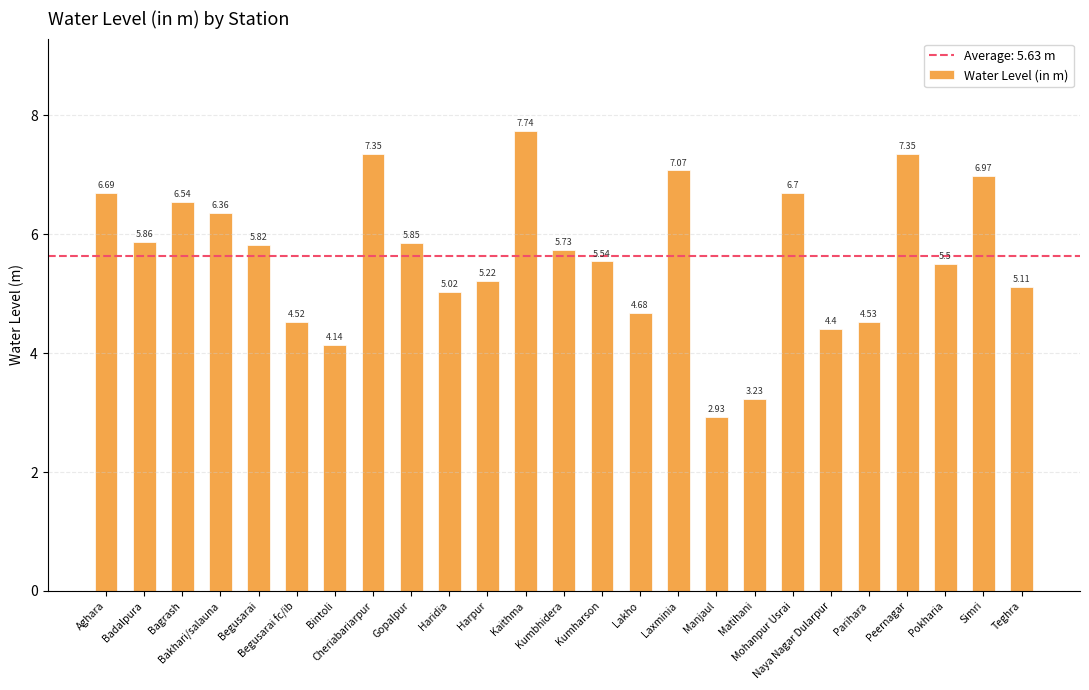

What is the change in value from Haridia to Lakho?

-0.3